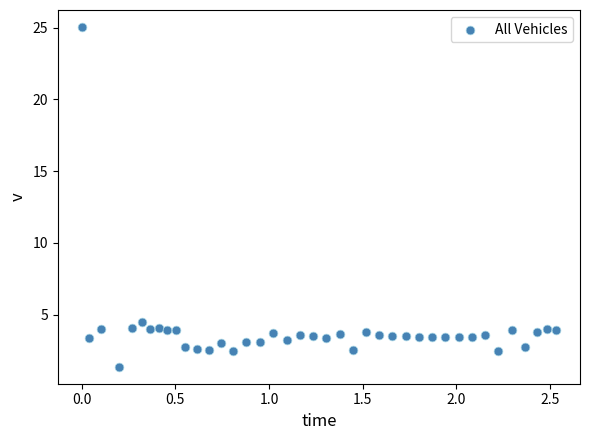

What Y value in the scatter plot is closest to 13?

4.5